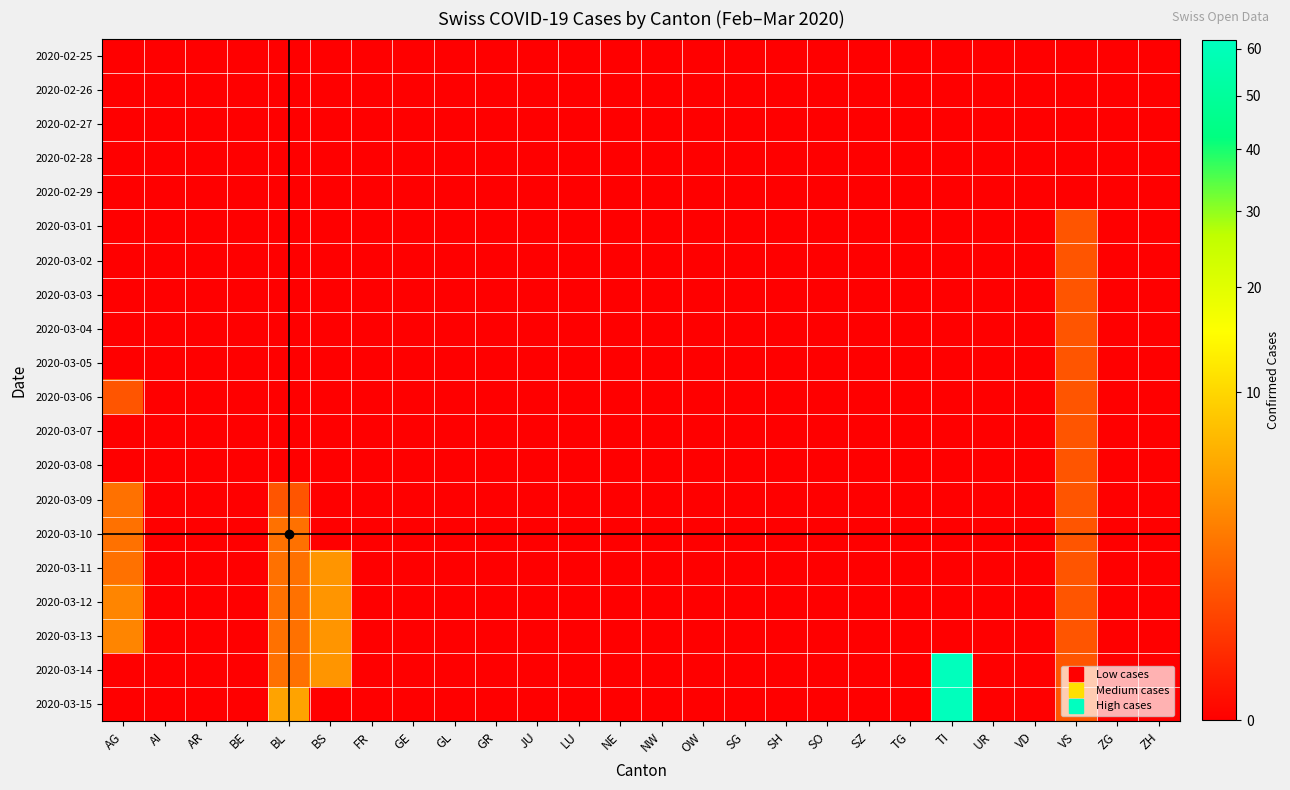

Which has a higher value, NE or JU?

NE